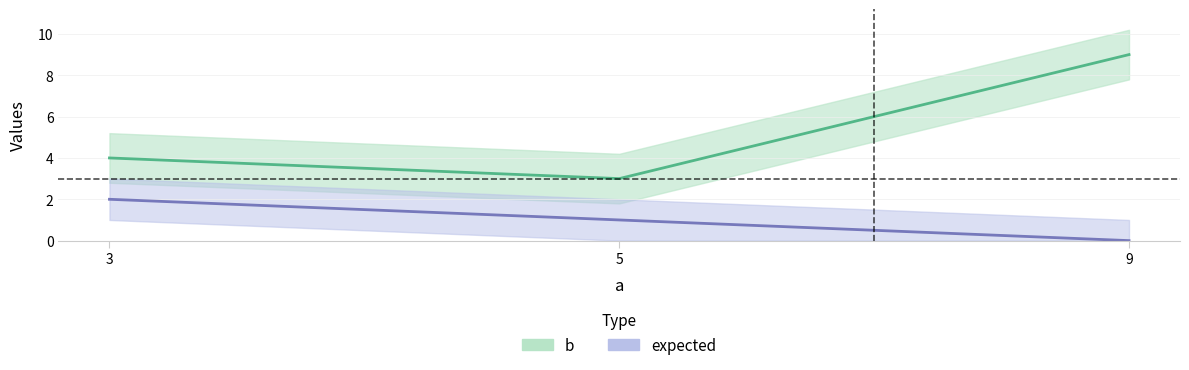

Rank the series at 5 from highest to lowest value.

b , expected